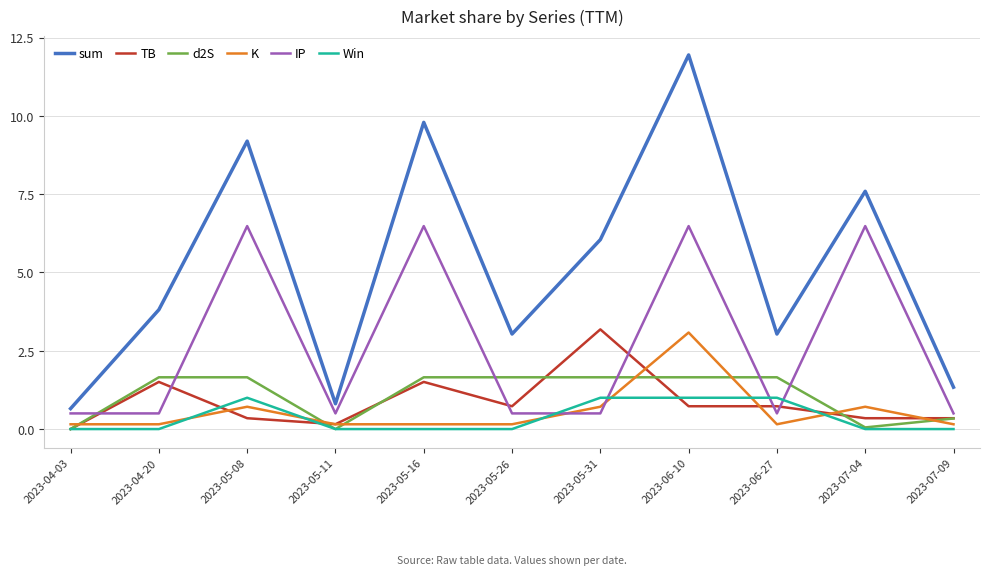

Between which two adjacent categories do K and Win first intersect?

2023-04-20 and 2023-05-08